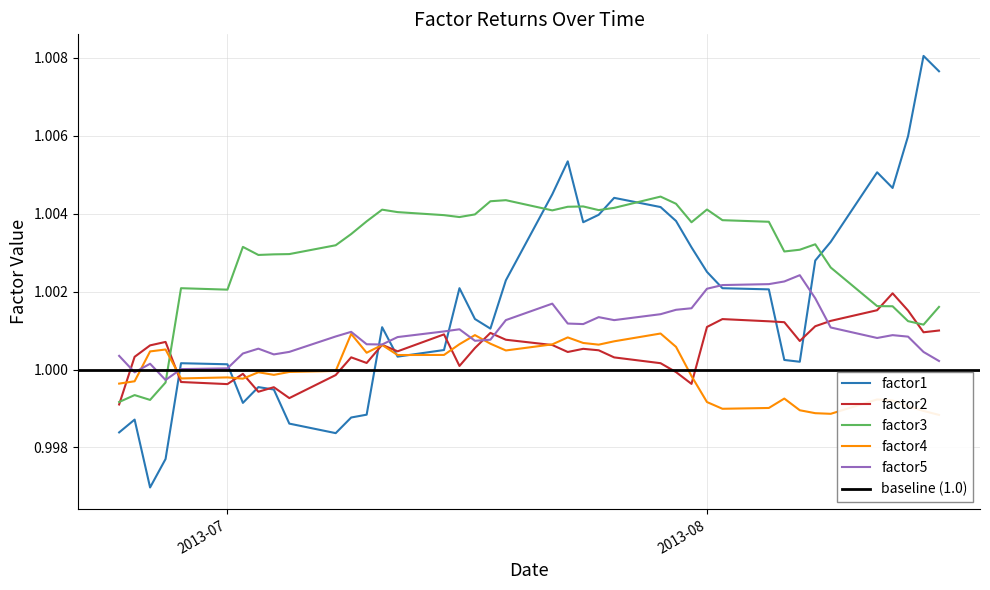

What value does the factor1 series have at 2013-08-16?

1.0